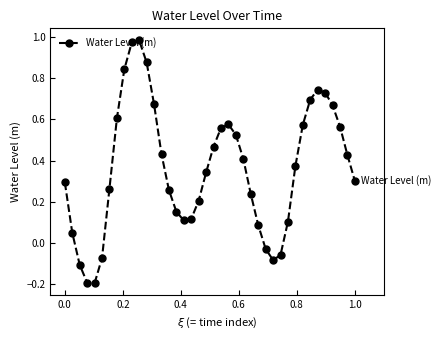

How many interior local valleys (lower than both neighbors) does the data have?

3